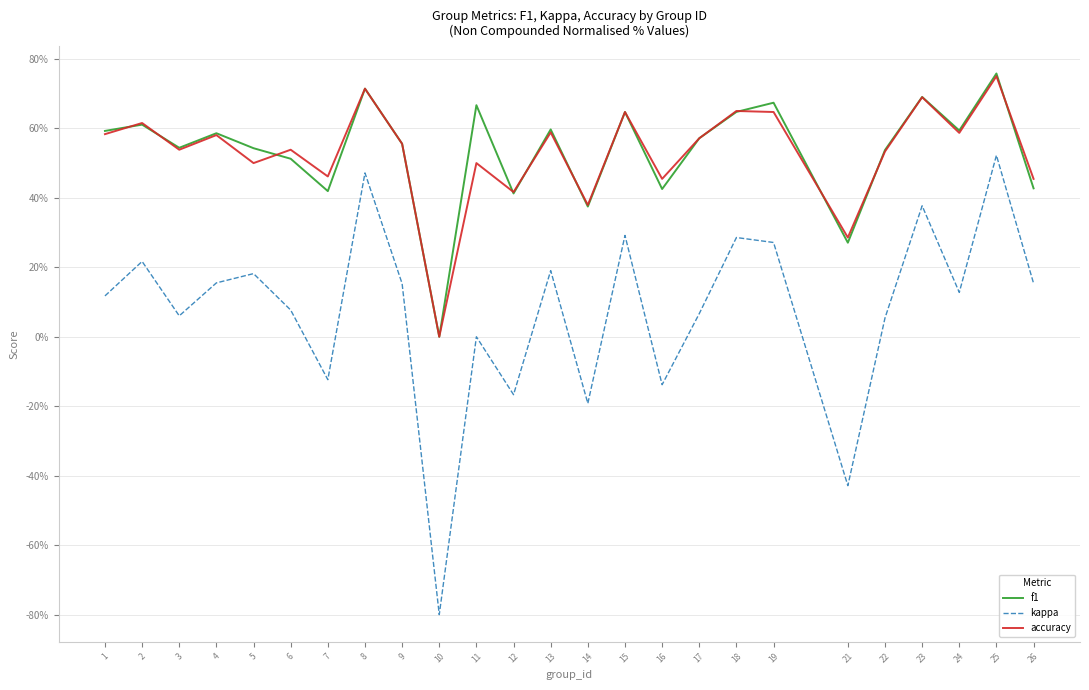

At 26, list the series in order from smallest to largest.

kappa, f1, accuracy